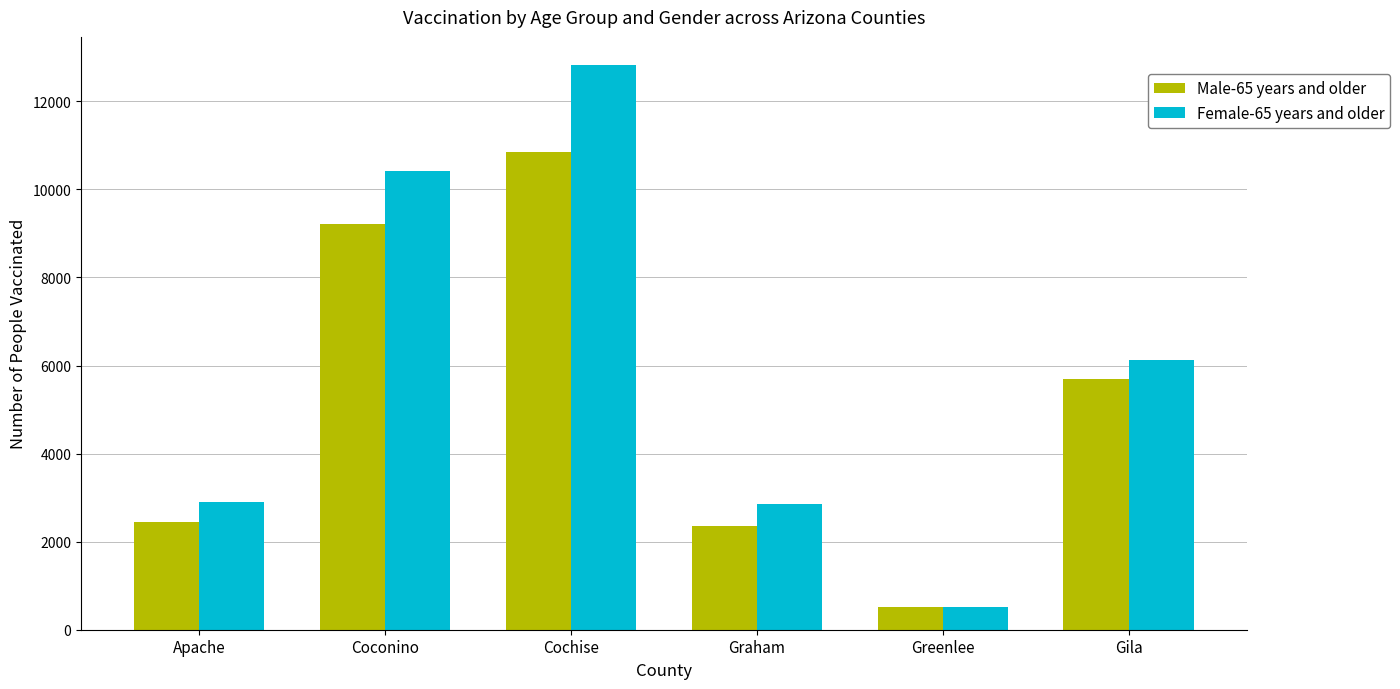

True or false: Female-65 years and older has a value of 10410 at Coconino.

True